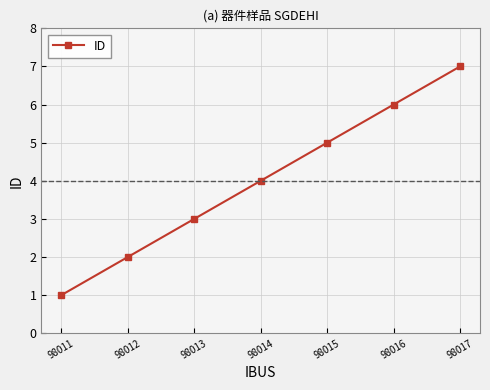

Reading left to right, extract all data points from this chart.

98011=1	98012=2	98013=3	98014=4	98015=5	98016=6	98017=7